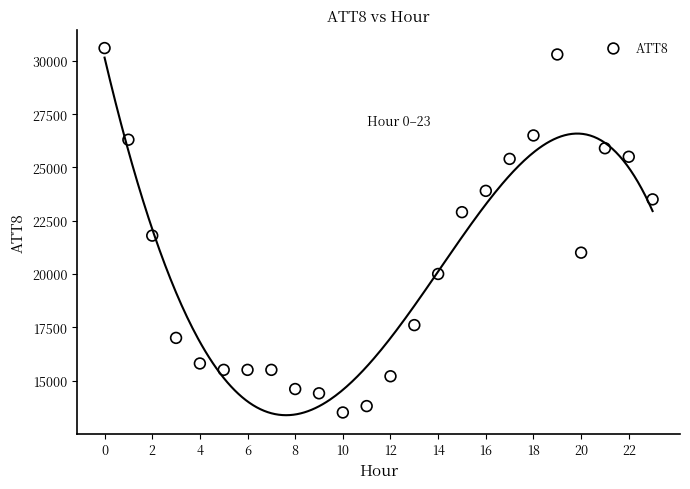

What Y value in the scatter plot is closest to 22050?

21800